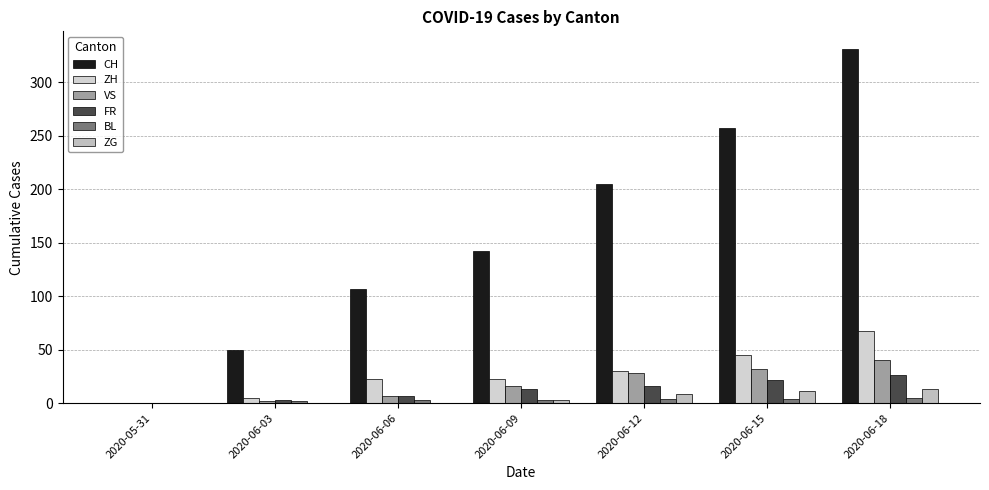

Is it true that BL equals 3 at 2020-06-06?

True